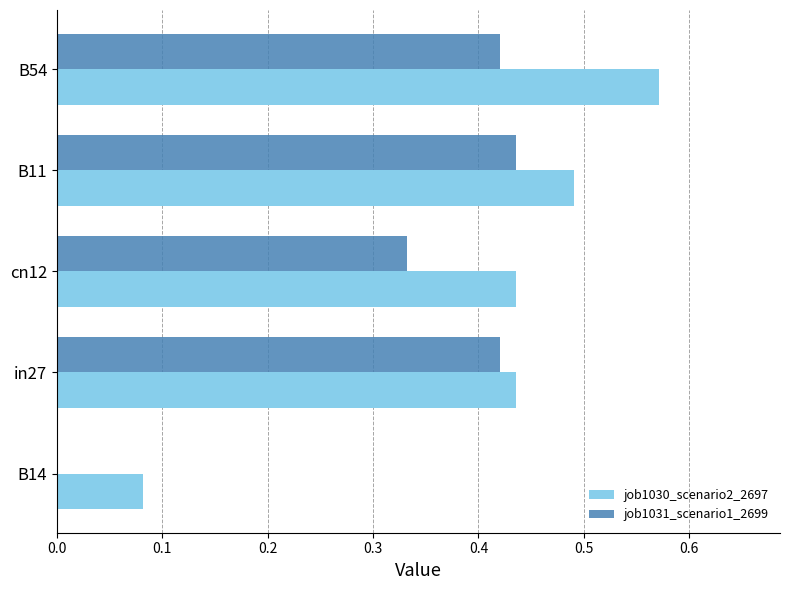

Which series has the largest total across all categories?

job1030_scenario2_2697